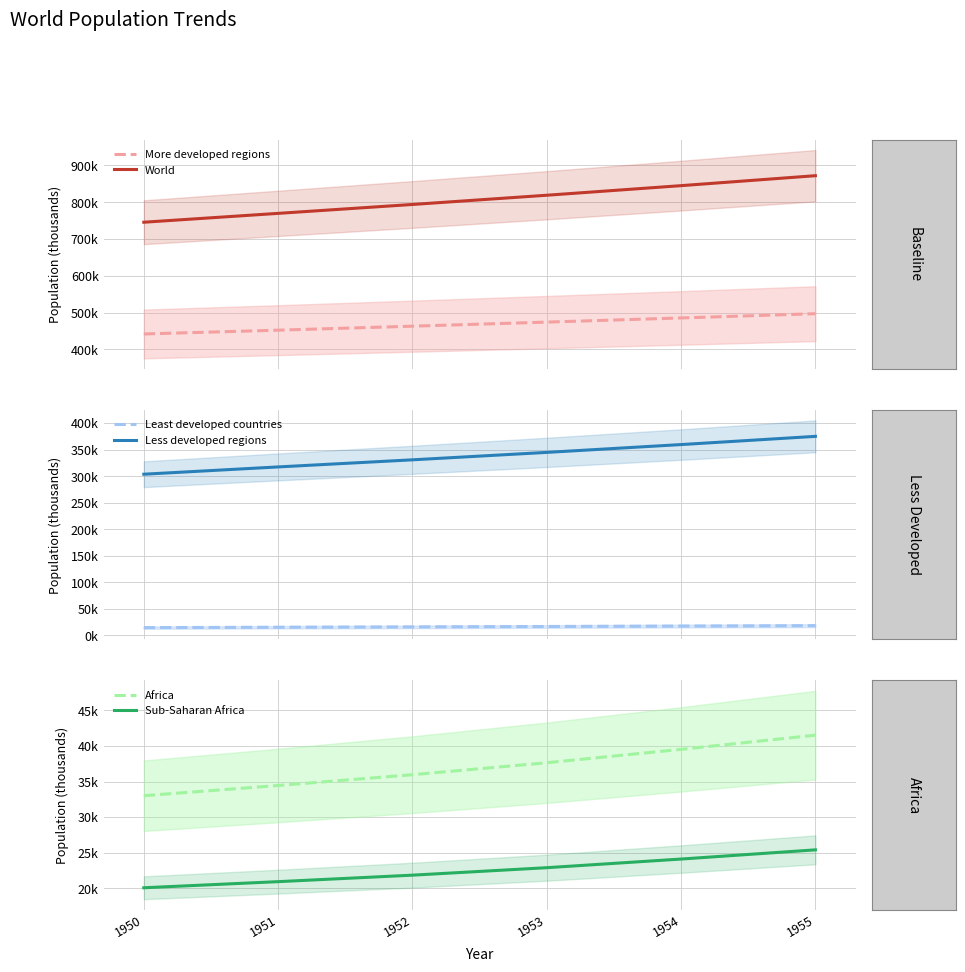

True or false: More developed regions has more than 2 points higher than both neighbors.

False